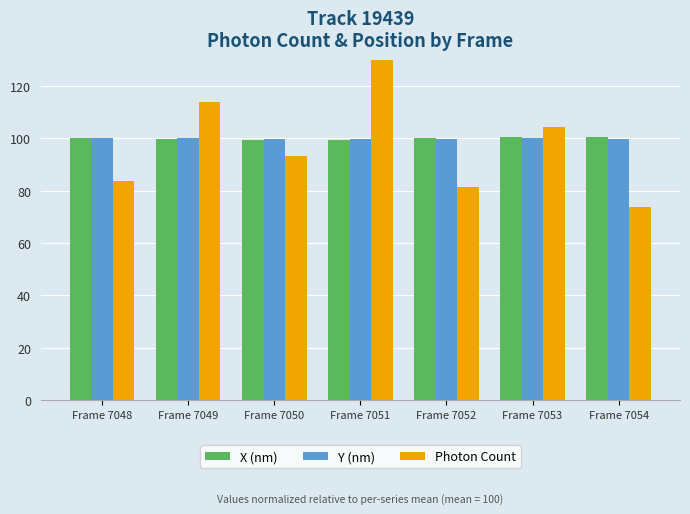

What is the total value across all series at Frame 7053?

305.3